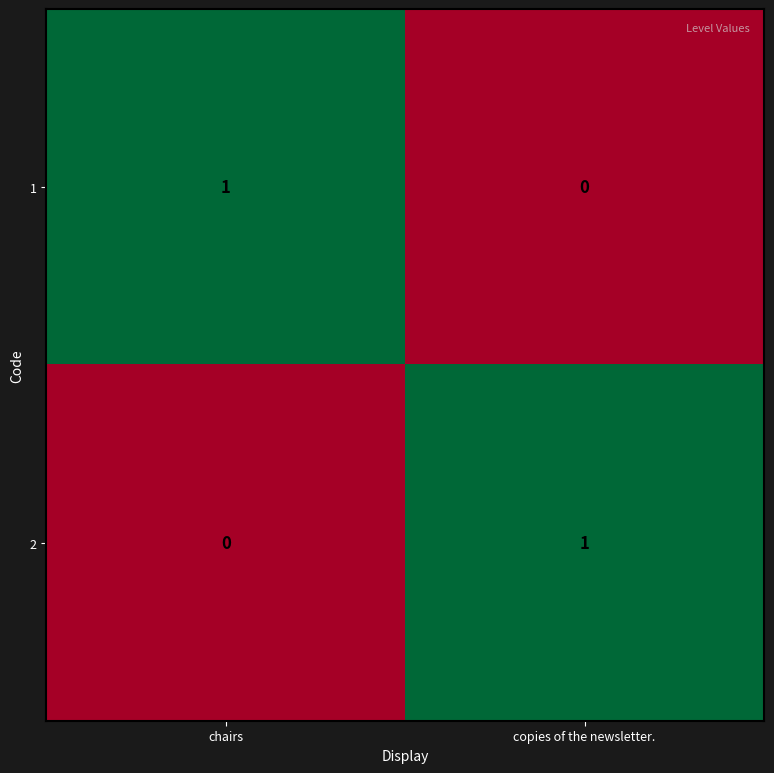

The value of 1 at copies of the newsletter. is 0. True or false?

True